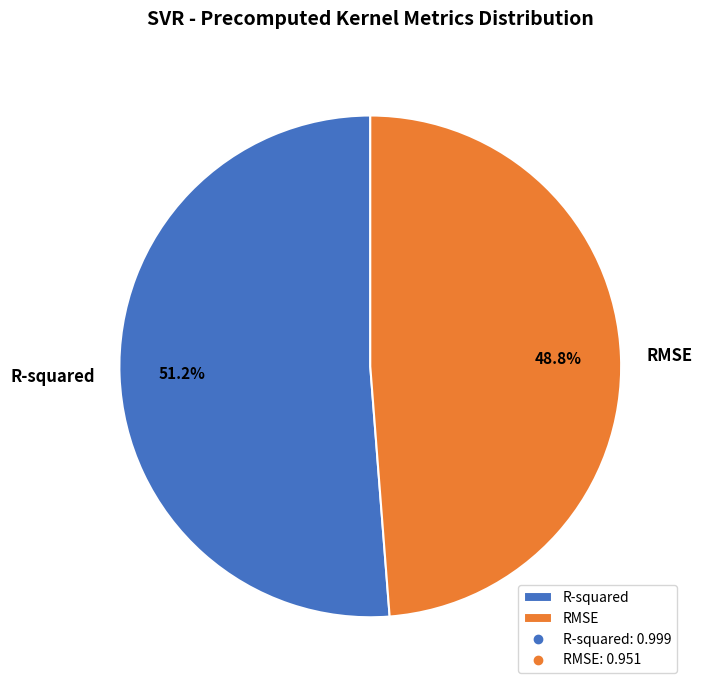

The R-squared slice represents 44% of the pie. True or false?

False